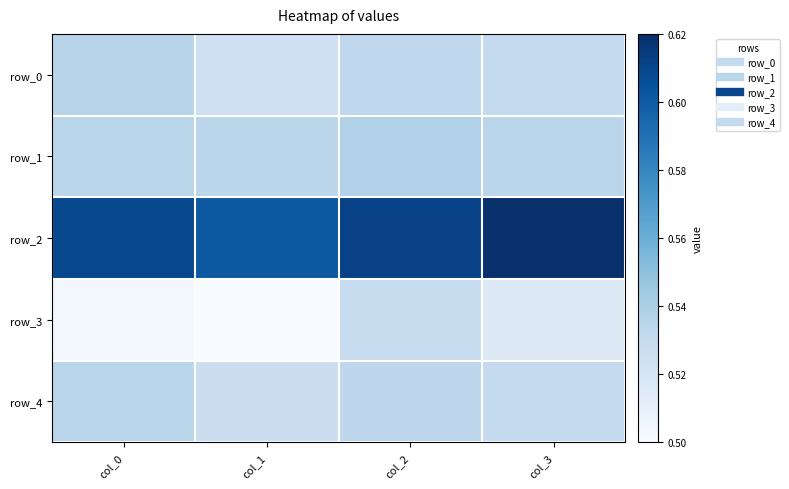

Count the number of data series in this chart.

5